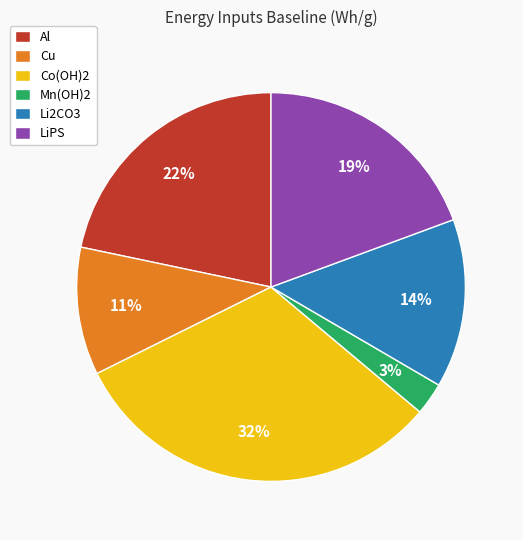

Is the sum of Co(OH)2 and Mn(OH)2 greater than half?

No